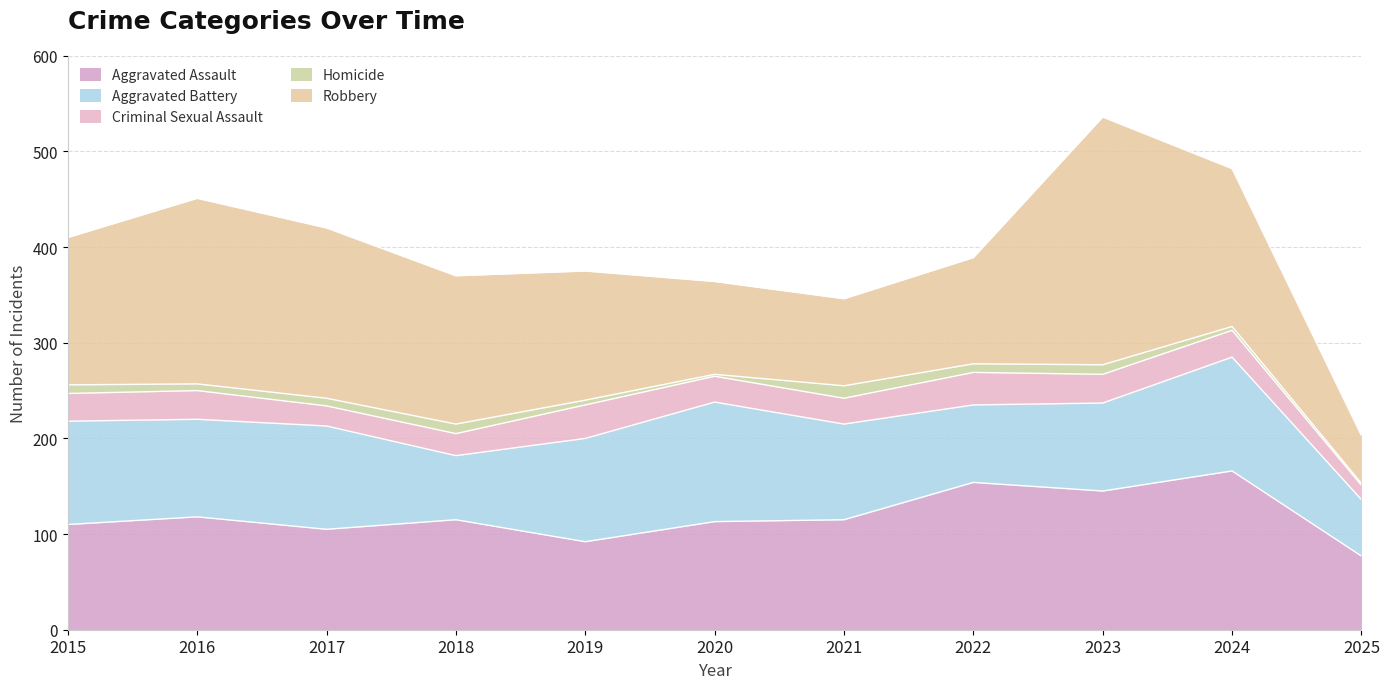

Rank the series at 2019 from highest to lowest value.

Robbery, Aggravated Battery, Aggravated Assault, Criminal Sexual Assault, Homicide